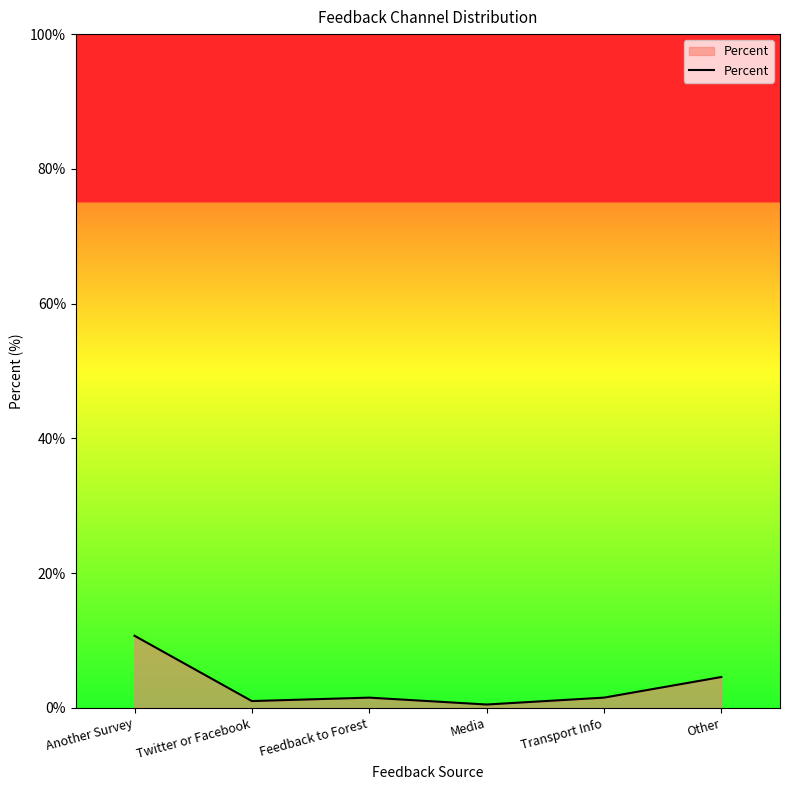

What is the sum of all values?

19.9